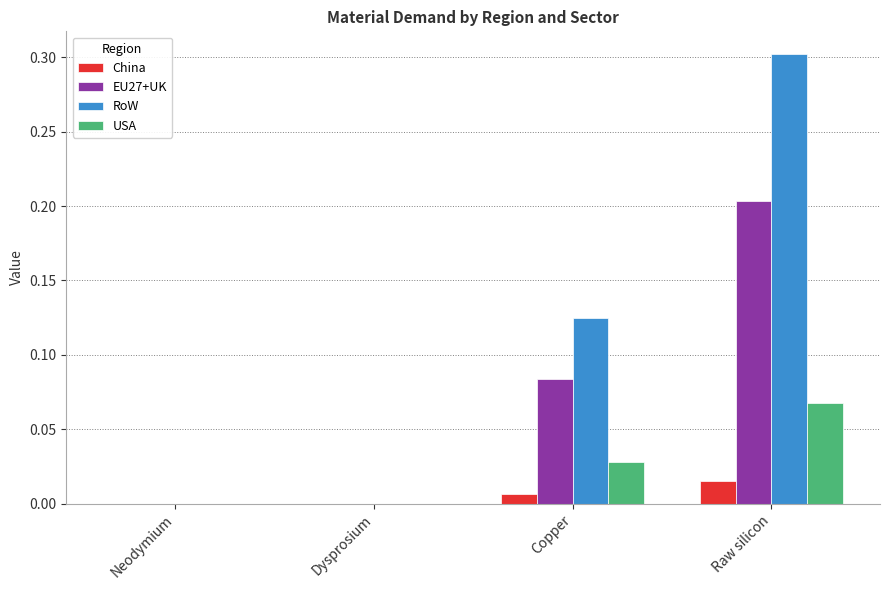

Between Neodymium and Raw silicon, which series saw the biggest shift?

RoW